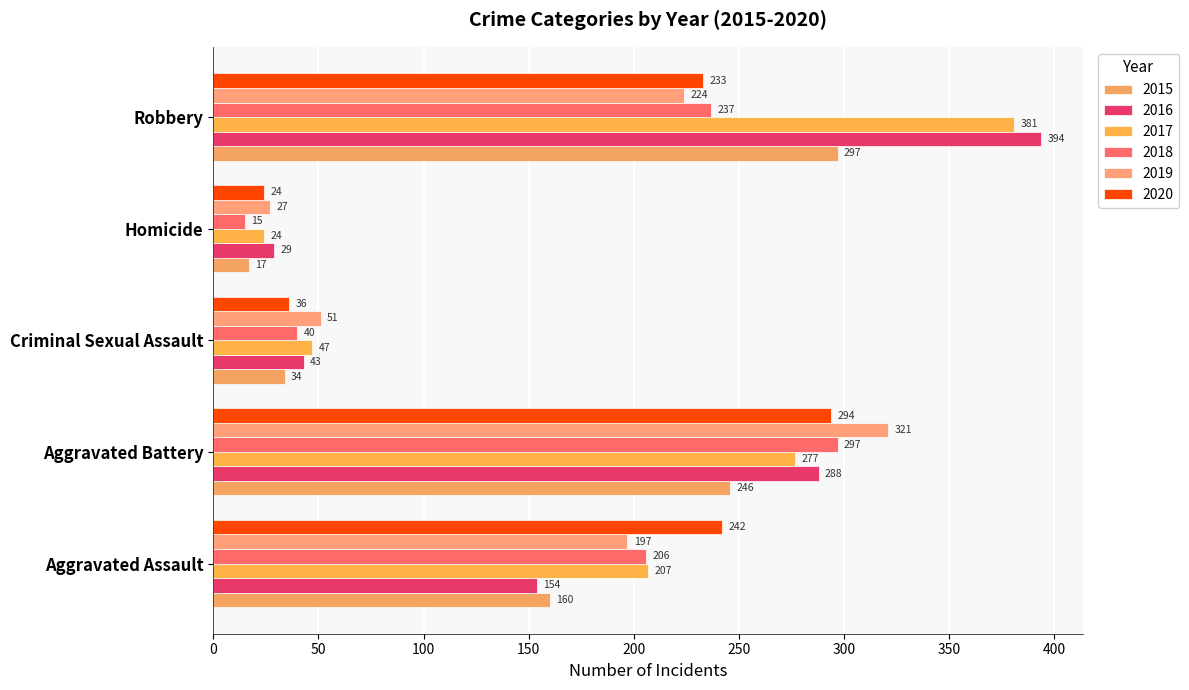

Count the number of categories in the chart.

5